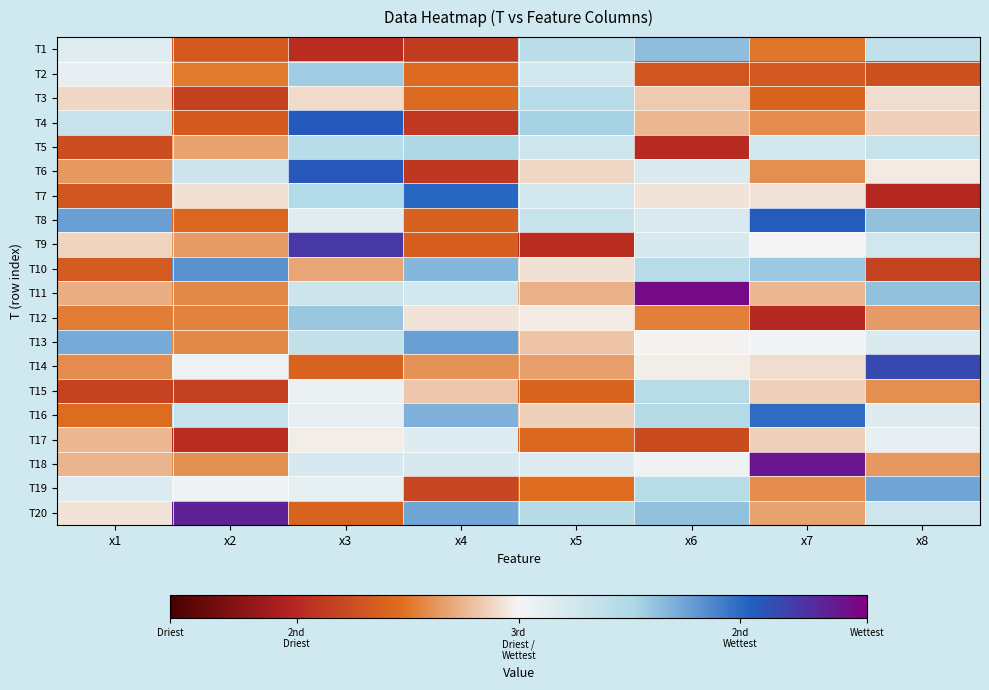

Reading left to right, extract all data points from this chart.

T1: x1=6.0	x2=3.1	x3=2.1	x4=2.5	x5=7.0	x6=7.7	x7=3.7	x8=6.8
T2: x1=5.8	x2=3.8	x3=7.5	x4=3.6	x5=6.4	x6=3.1	x7=3.1	x8=2.9
T3: x1=5.1	x2=2.5	x3=5.1	x4=3.5	x5=7.1	x6=4.9	x7=3.4	x8=5.2
T4: x1=6.7	x2=3.2	x3=9.3	x4=2.4	x5=7.4	x6=4.7	x7=4.1	x8=5.0
T5: x1=2.9	x2=4.4	x3=7.0	x4=7.3	x5=6.5	x6=2.0	x7=6.4	x8=6.7
T6: x1=4.2	x2=6.5	x3=9.3	x4=2.3	x5=5.1	x6=6.2	x7=4.1	x8=5.3
T7: x1=3.1	x2=5.2	x3=7.2	x4=9.0	x5=6.3	x6=5.3	x7=5.2	x8=2.0
T8: x1=8.2	x2=3.5	x3=6.1	x4=3.3	x5=6.7	x6=6.2	x7=9.2	x8=7.7
T9: x1=5.1	x2=4.3	x3=9.9	x4=3.3	x5=2.1	x6=6.3	x7=5.5	x8=6.4
T10: x1=3.2	x2=8.4	x3=4.4	x4=7.8	x5=5.2	x6=7.1	x7=7.5	x8=2.6
T11: x1=4.5	x2=4.0	x3=6.5	x4=6.3	x5=4.6	x6=10.8	x7=4.7	x8=7.7
T12: x1=3.8	x2=3.9	x3=7.6	x4=5.3	x5=5.3	x6=3.9	x7=2.0	x8=4.3
T13: x1=8.0	x2=4.0	x3=6.7	x4=8.2	x5=4.8	x6=5.5	x7=5.6	x8=6.2
T14: x1=4.1	x2=5.7	x3=3.4	x4=4.2	x5=4.3	x6=5.4	x7=5.2	x8=9.6
T15: x1=2.7	x2=2.5	x3=5.7	x4=4.9	x5=3.4	x6=7.1	x7=5.0	x8=4.1
T16: x1=3.6	x2=6.7	x3=5.8	x4=7.9	x5=5.0	x6=7.2	x7=9.0	x8=6.1
T17: x1=4.7	x2=2.1	x3=5.4	x4=6.1	x5=3.5	x6=2.8	x7=5.0	x8=5.8
T18: x1=4.6	x2=4.1	x3=6.2	x4=6.2	x5=6.1	x6=5.7	x7=10.5	x8=4.2
T19: x1=6.1	x2=5.6	x3=5.9	x4=2.7	x5=3.6	x6=7.1	x7=4.1	x8=8.1
T20: x1=5.2	x2=10.3	x3=3.4	x4=8.1	x5=7.1	x6=7.7	x7=4.3	x8=6.5